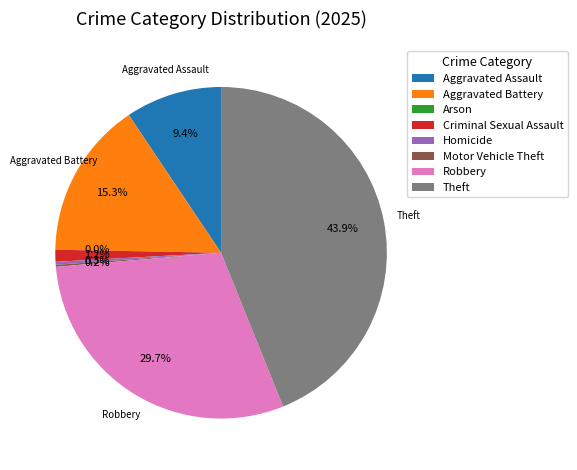

Rank the categories by value from highest to lowest.

Theft, Robbery, Aggravated Battery, Aggravated Assault, Criminal Sexual Assault, Homicide, Motor Vehicle Theft, Arson